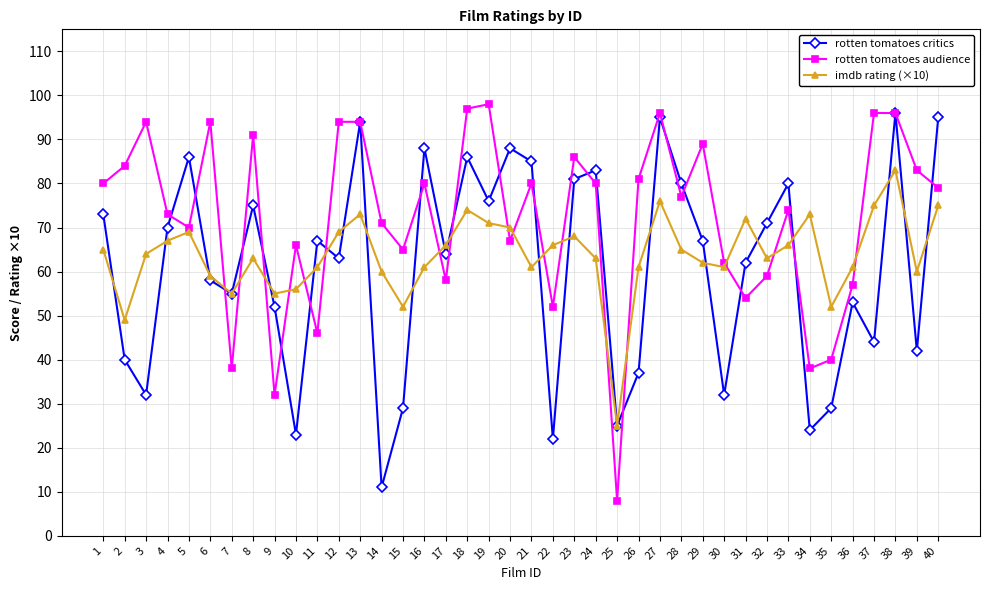

At 40, list the series in order from smallest to largest.

imdb rating (×10), rotten tomatoes audience, rotten tomatoes critics